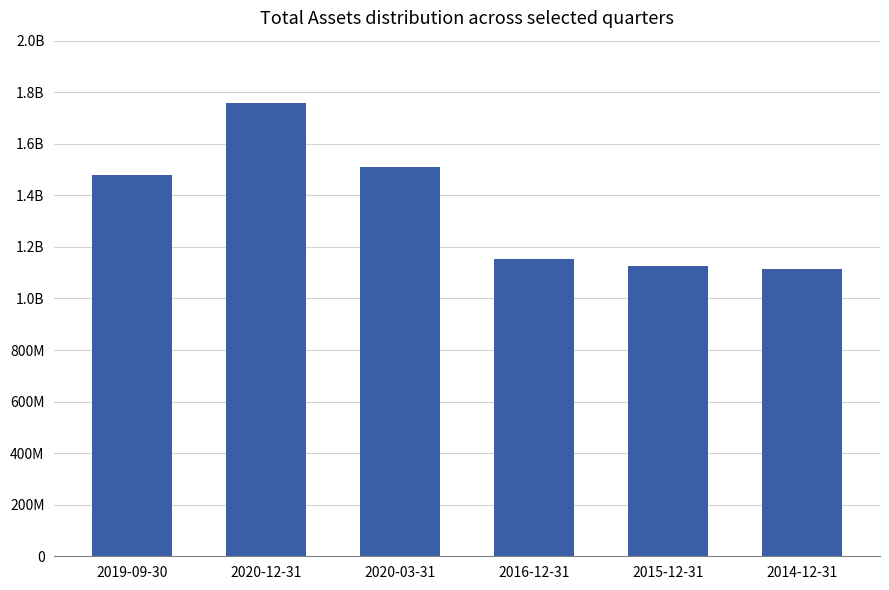

The value at 2015-12-31 is 1862246653. True or false?

False